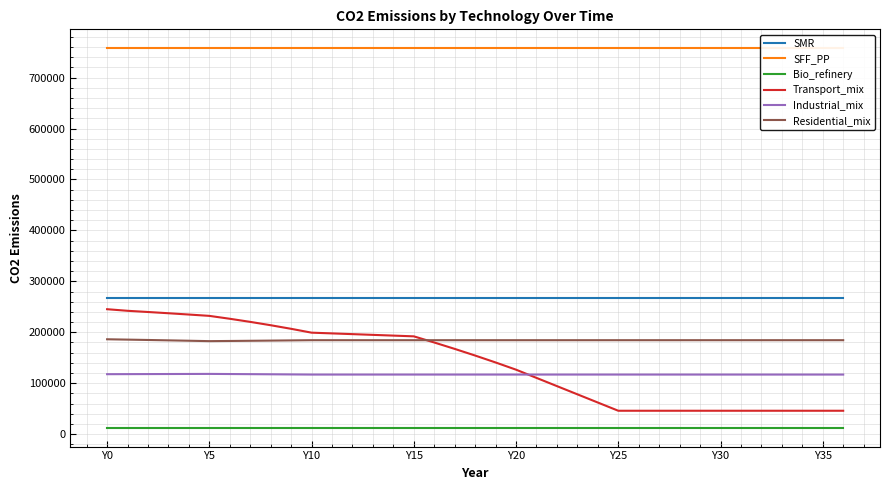

True or false: Residential_mix and Bio_refinery intersect in this chart.

False